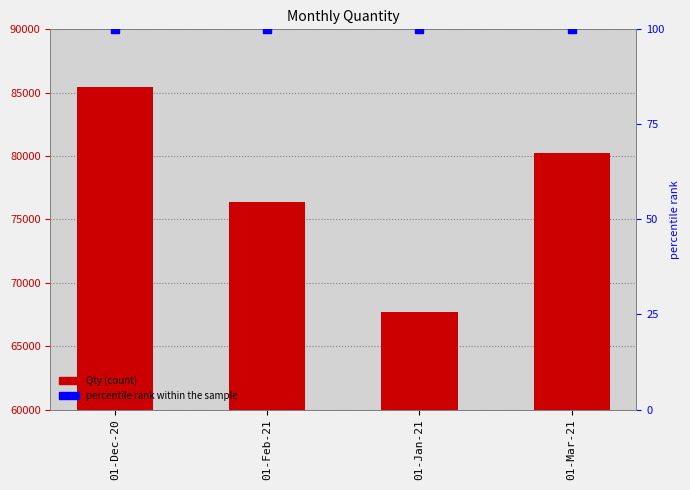

At which category is the sum across all series the highest?

01-Dec-20